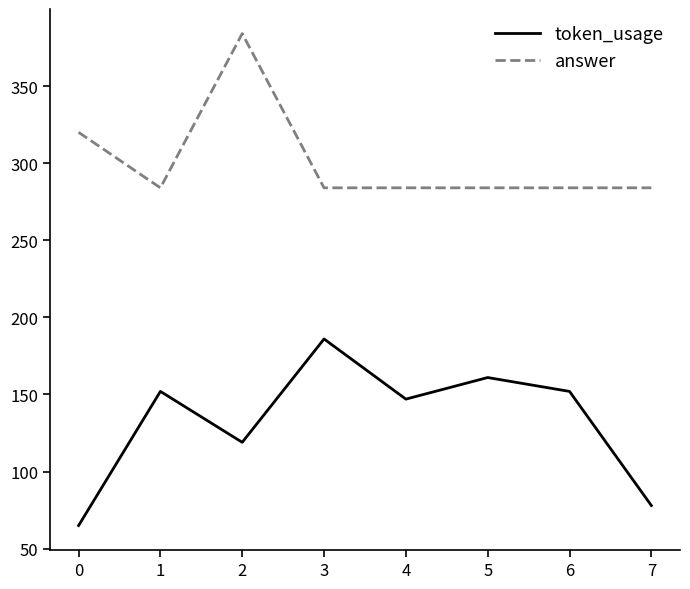

Which series has the widest spread of values?

token_usage